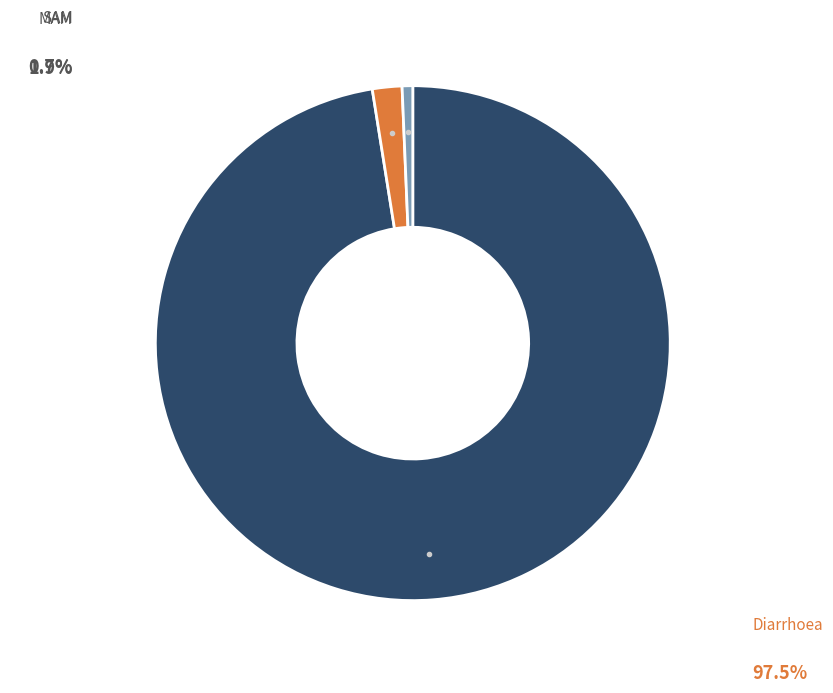

Is there any slice that represents more than half of the pie?

Yes